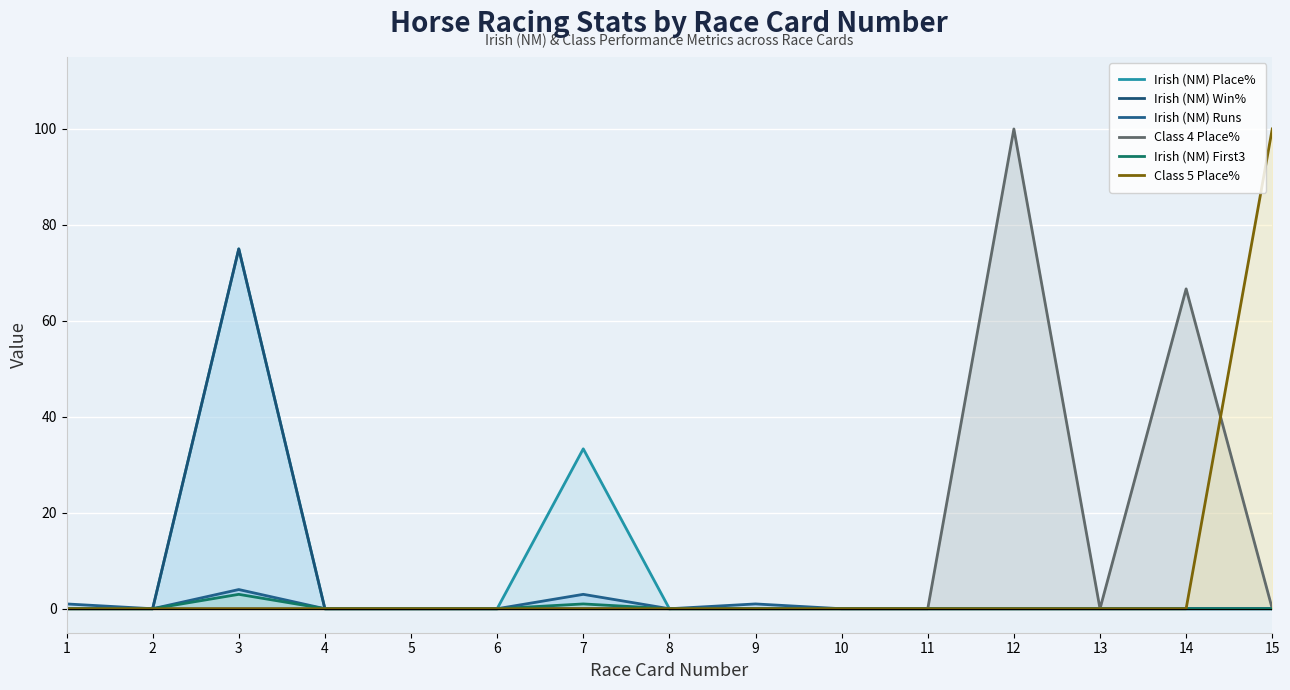

Reading right to left, list all the values displayed in this chart.

Irish (NM) Place%: 15=0.0	14=0.0	13=0.0	12=0.0	11=0.0	10=0.0	9=0.0	8=0.0	7=33.3	6=0.0	5=0.0	4=0.0	3=75.0	2=0.0	1=0.0
Irish (NM) Win%: 15=0.0	14=0.0	13=0.0	12=0.0	11=0.0	10=0.0	9=0.0	8=0.0	7=0.0	6=0.0	5=0.0	4=0.0	3=75.0	2=0.0	1=0.0
Irish (NM) Runs: 15=0.0	14=0.0	13=0.0	12=0.0	11=0.0	10=0.0	9=1.0	8=0.0	7=3.0	6=0.0	5=0.0	4=0.0	3=4.0	2=0.0	1=1.0
Class 4 Place%: 15=0.0	14=66.7	13=0.0	12=100.0	11=0.0	10=0.0	9=0.0	8=0.0	7=0.0	6=0.0	5=0.0	4=0.0	3=0.0	2=0.0	1=0.0
Irish (NM) First3: 15=0.0	14=0.0	13=0.0	12=0.0	11=0.0	10=0.0	9=0.0	8=0.0	7=1.0	6=0.0	5=0.0	4=0.0	3=3.0	2=0.0	1=0.0
Class 5 Place%: 15=100.0	14=0.0	13=0.0	12=0.0	11=0.0	10=0.0	9=0.0	8=0.0	7=0.0	6=0.0	5=0.0	4=0.0	3=0.0	2=0.0	1=0.0